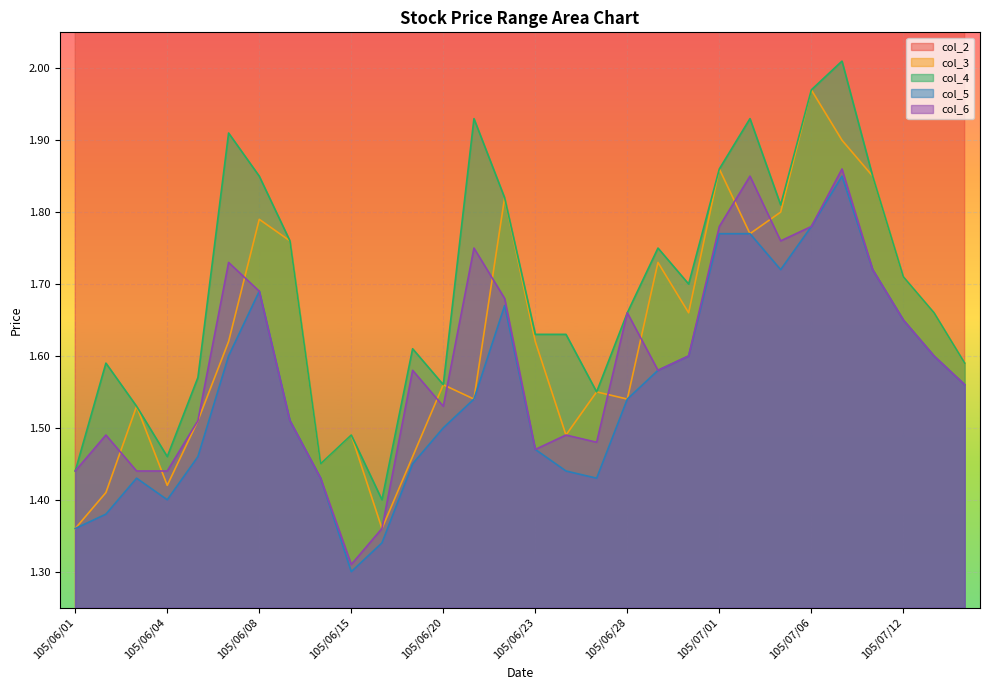

In col_2, how many points are higher than both neighbors (excluding endpoints)?

8